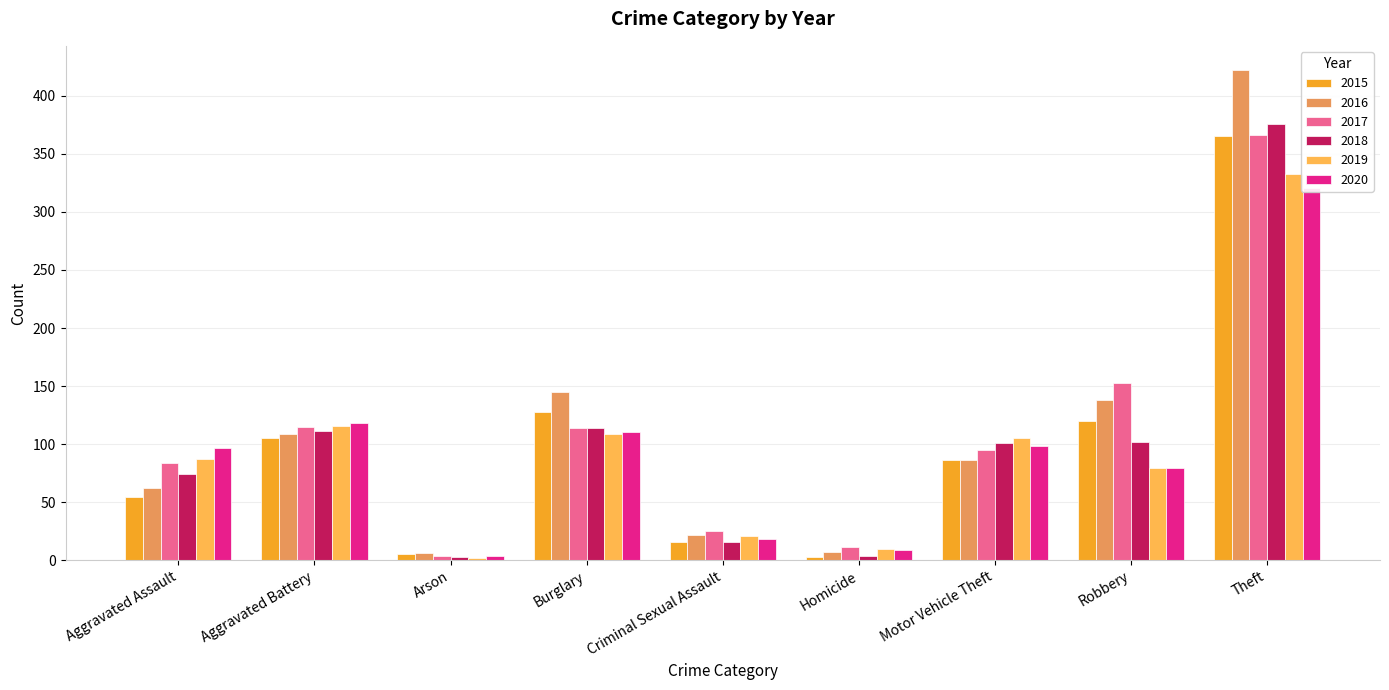

How many groups of bars are there?

9